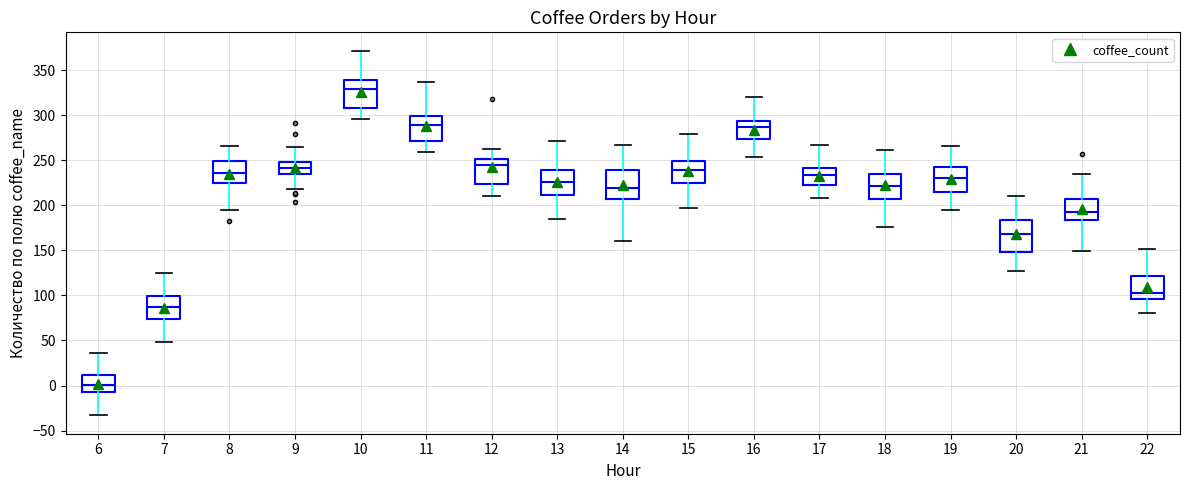

Which box's median line is the highest?

10